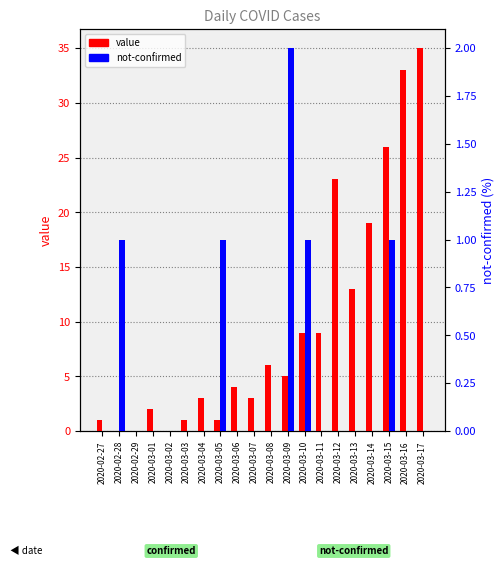

What is the difference between the maximum and minimum values in the value series?

35